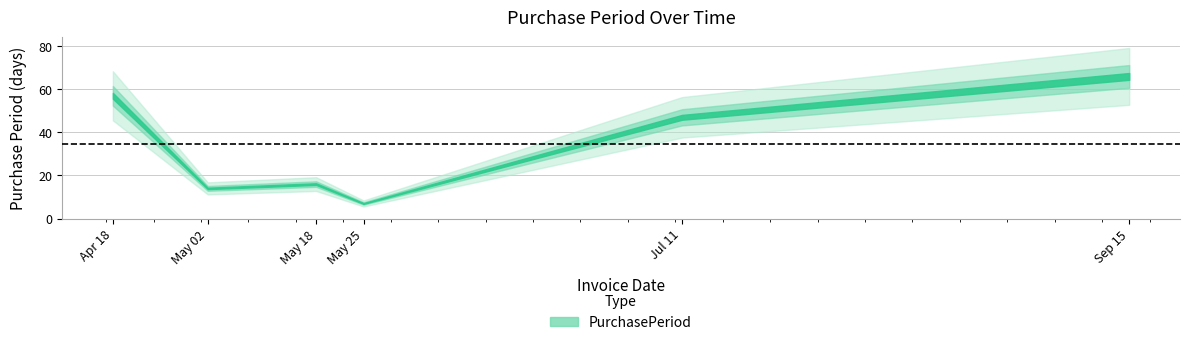

What is the ratio of the value at 2017-07-11 to the value at 2017-09-15?

0.7